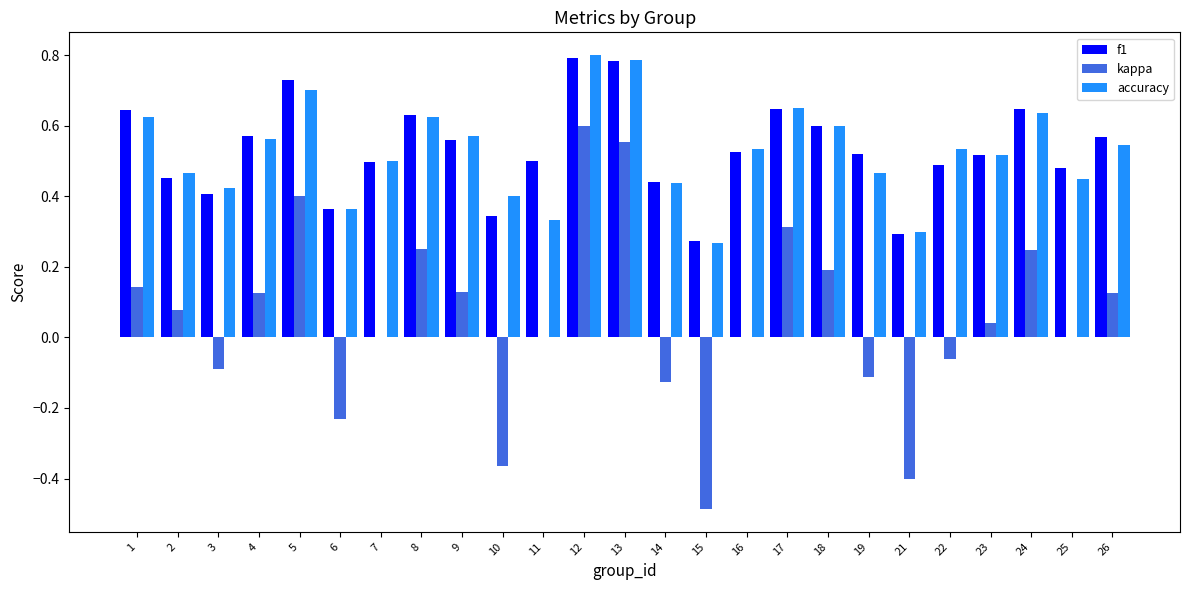

Are the bars horizontal?

No